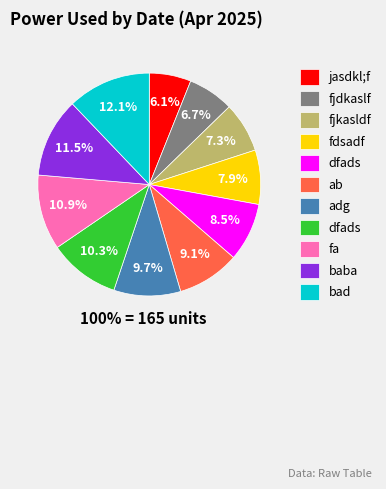

True or false: ab accounts for 9% of the total.

True